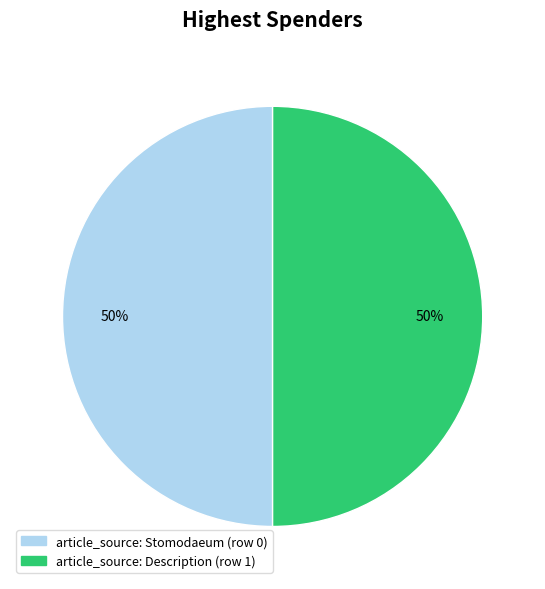

To the nearest percent, what is the difference between the largest and smallest slice percentages?

0%